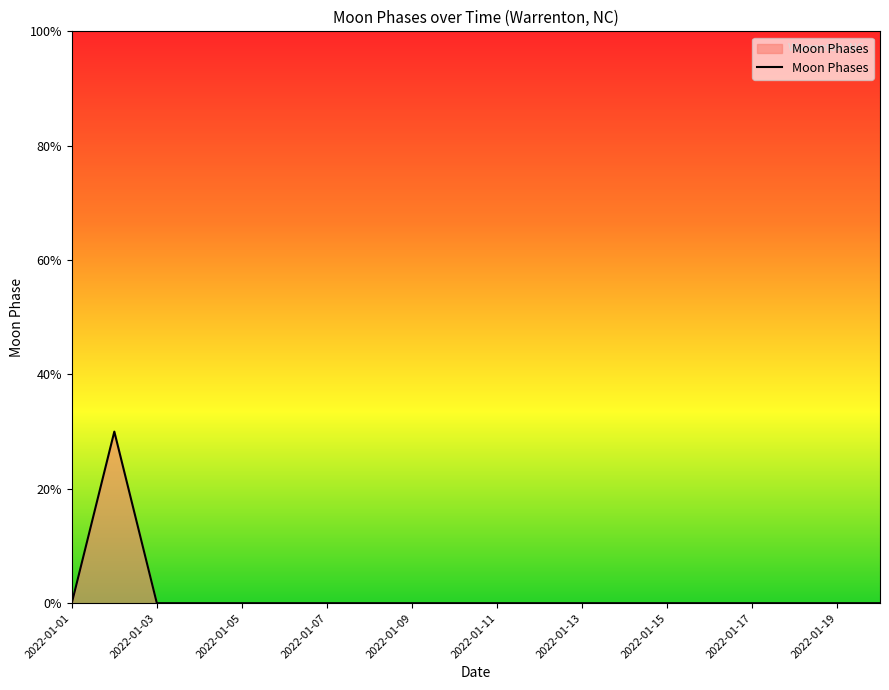

True or false: there are more than 0 points higher than both neighbors.

True